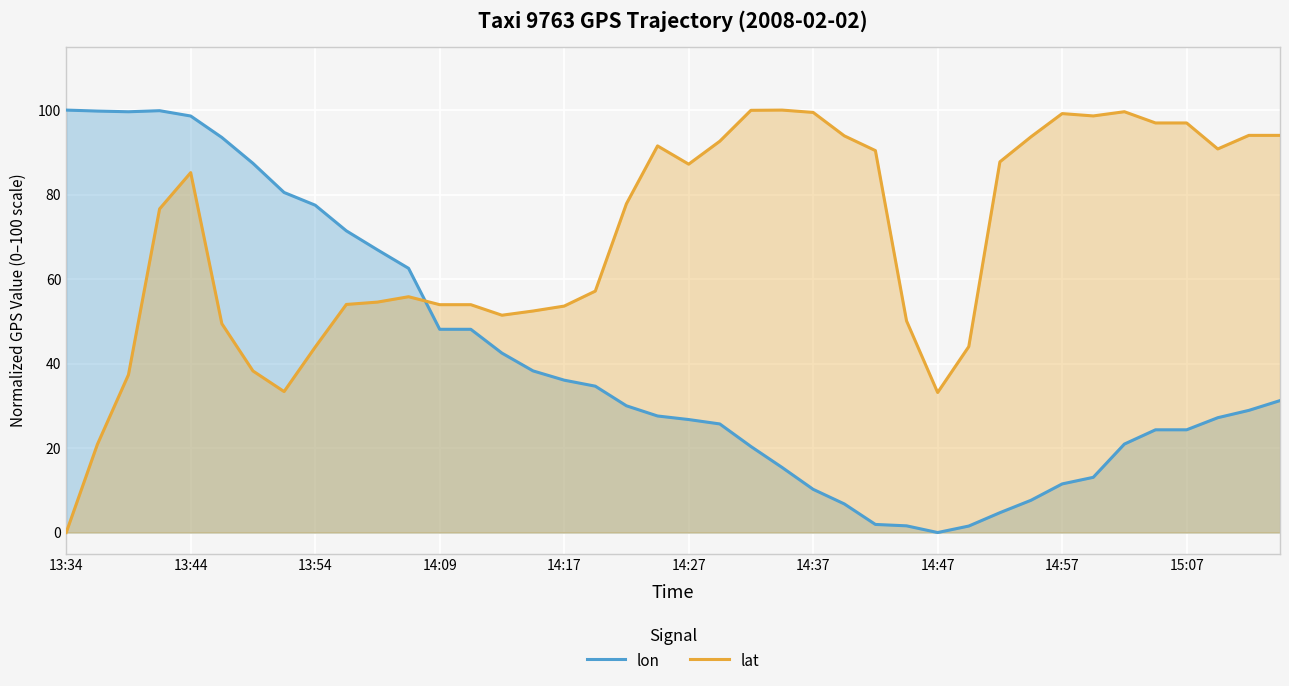

True or false: lon has more than 0 interior local peaks.

True